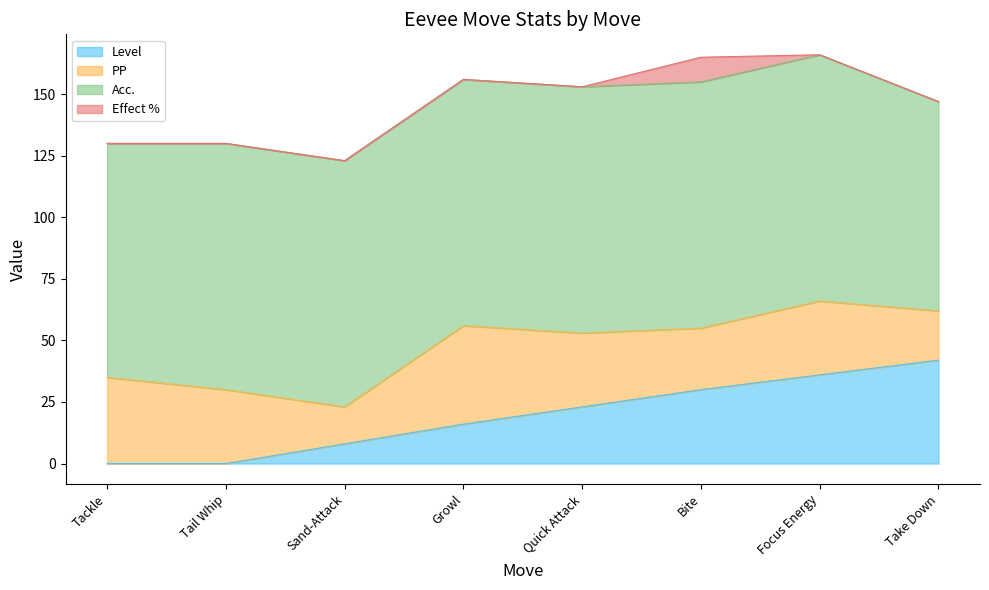

How many data points in PP are above 30?

2